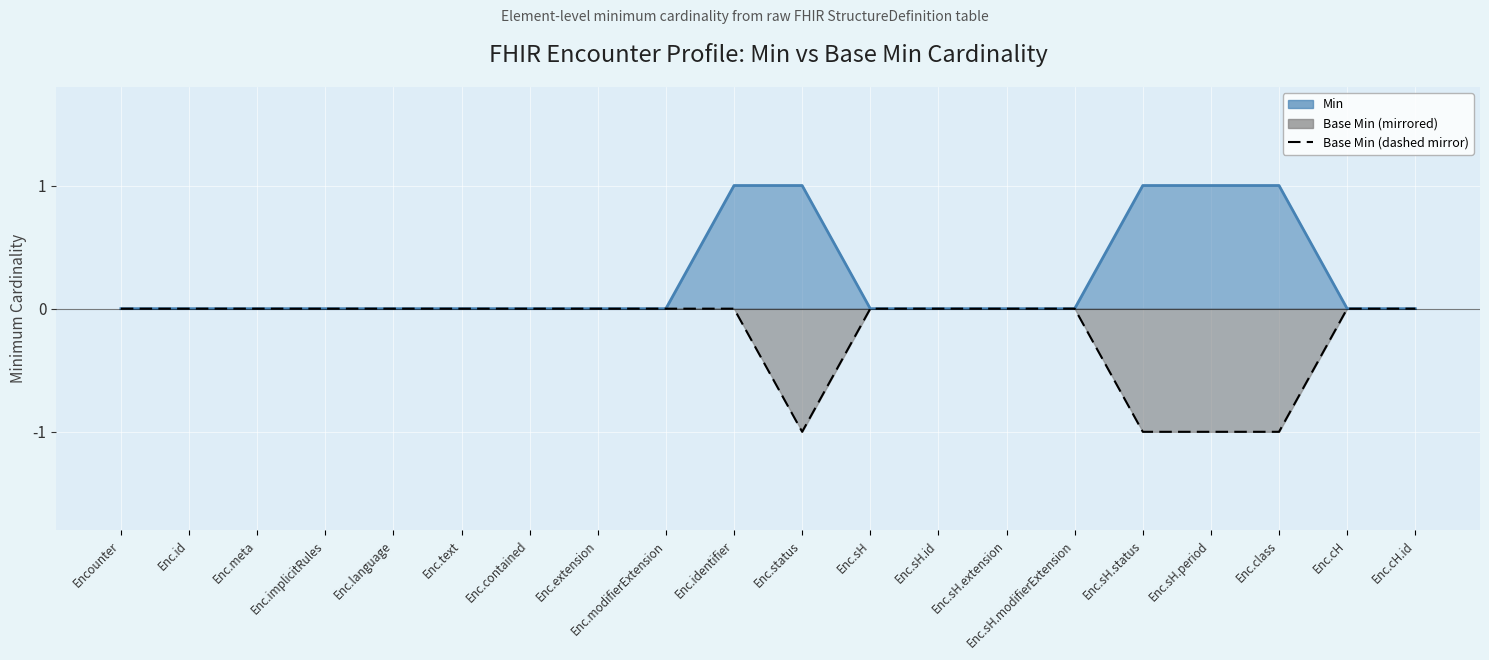

How many values are between 0 and 1?

16